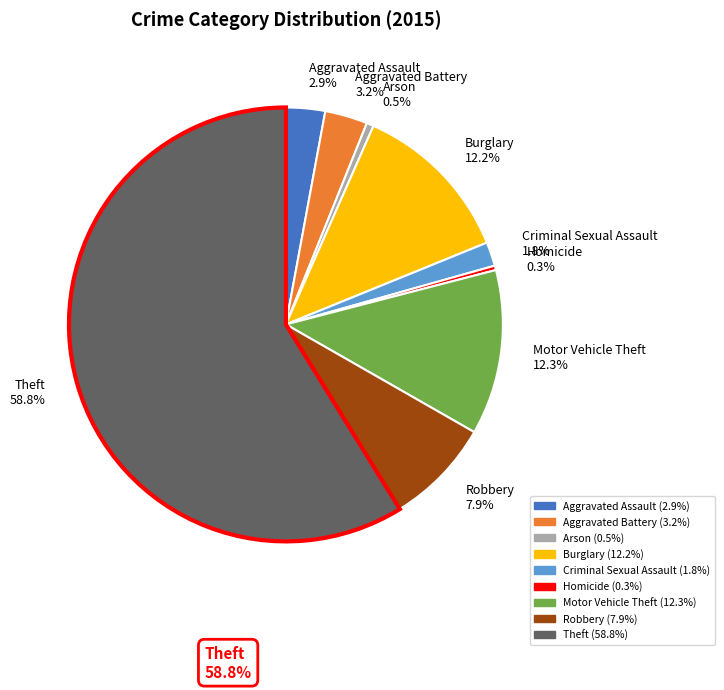

Which slice represents more than half of the pie?

Theft